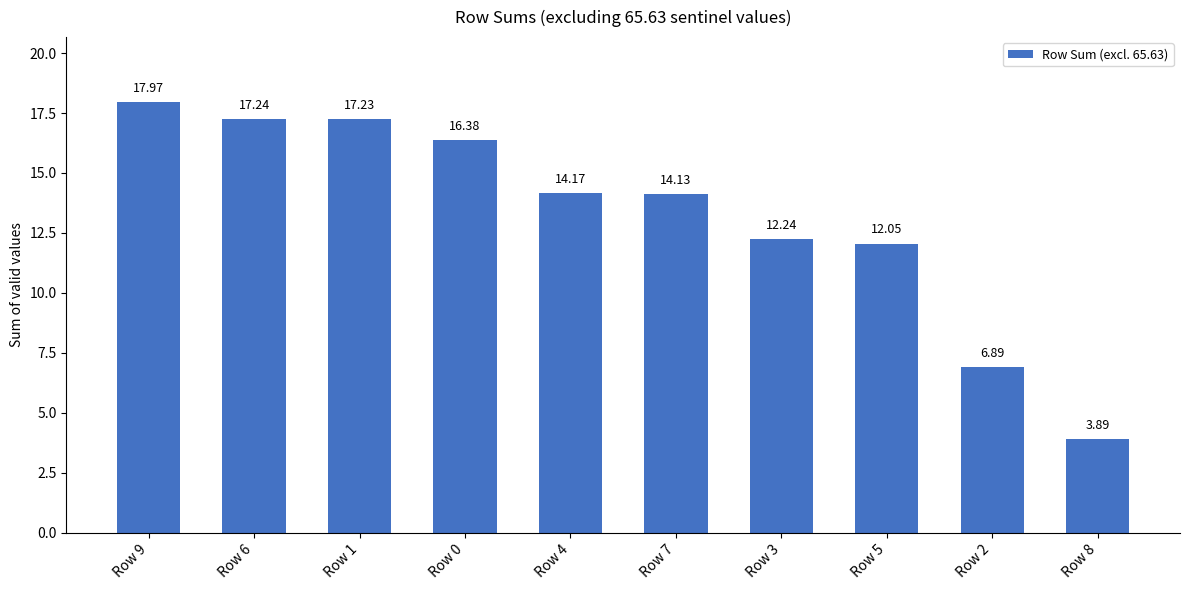

True or false: the data shows 17.2 at Row 6.

True